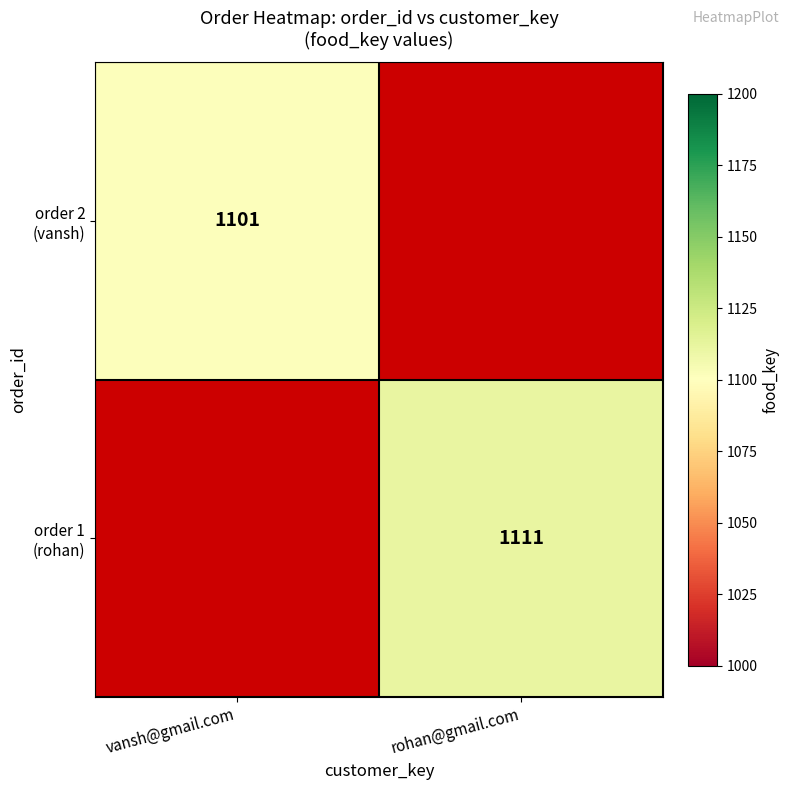

At how many categories does at least one series exceed 1104?

1